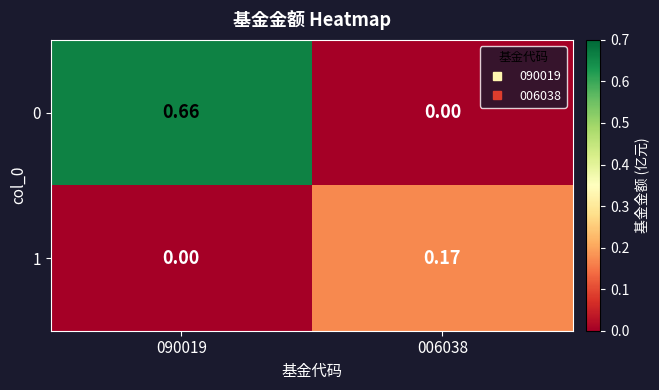

Is the value of 1 at 006038 greater than the value of 0 at 090019?

No